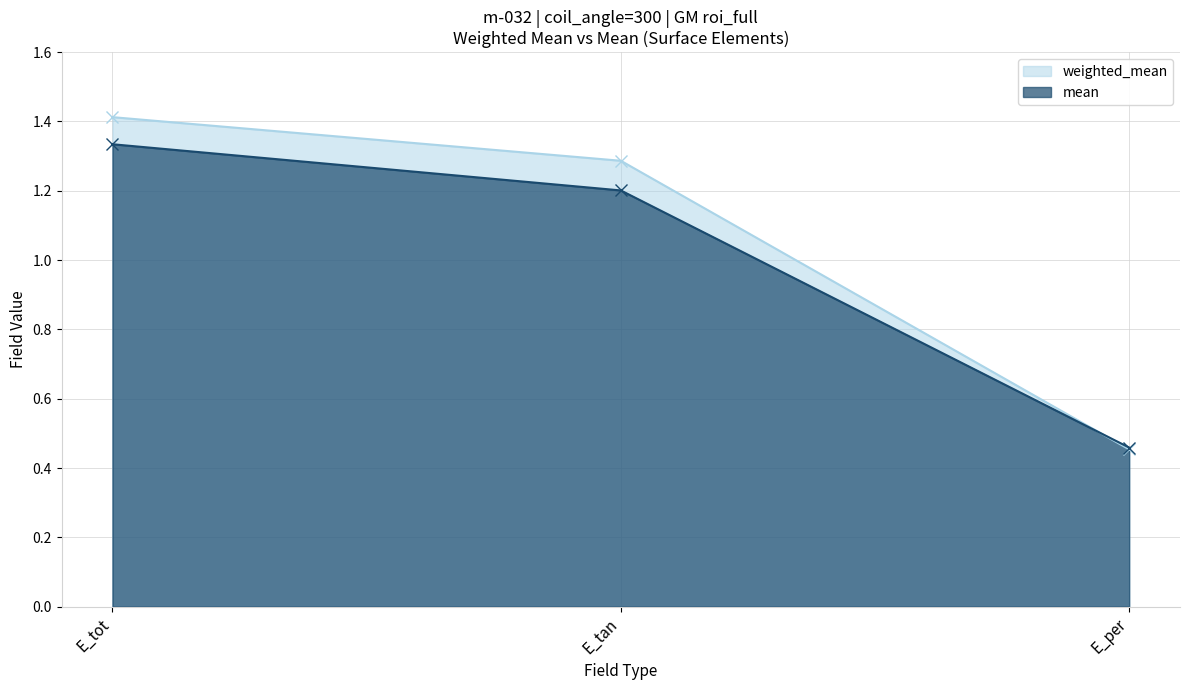

What is the greatest value displayed?

1.4